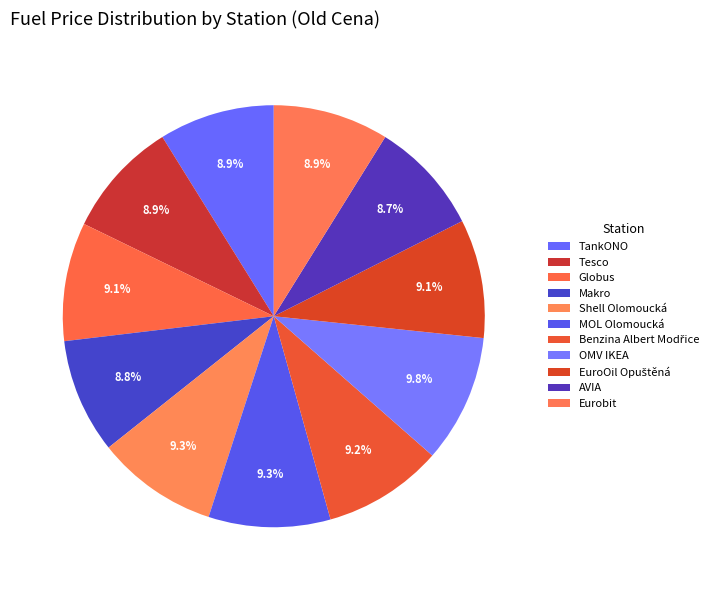

Rank the categories by value from lowest to highest.

AVIA, Makro, TankONO, Eurobit, Tesco, Globus, EuroOil Opuštěná, Benzina Albert Modřice, Shell Olomoucká, MOL Olomoucká, OMV IKEA